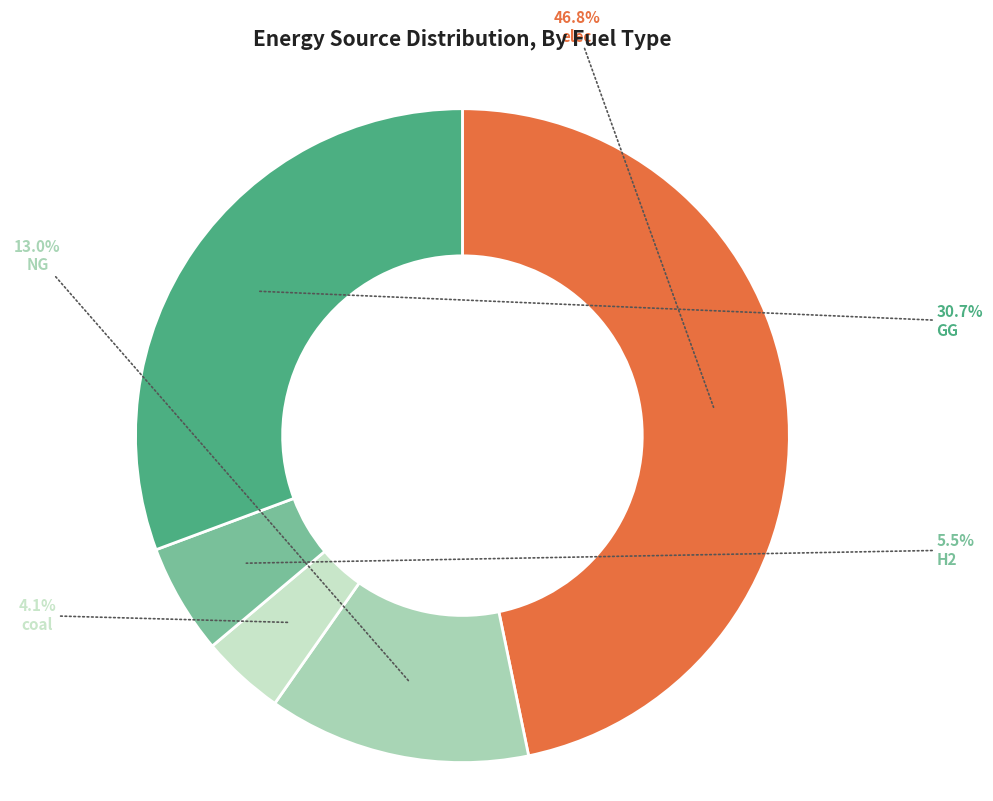

Is there a majority slice in this chart?

No